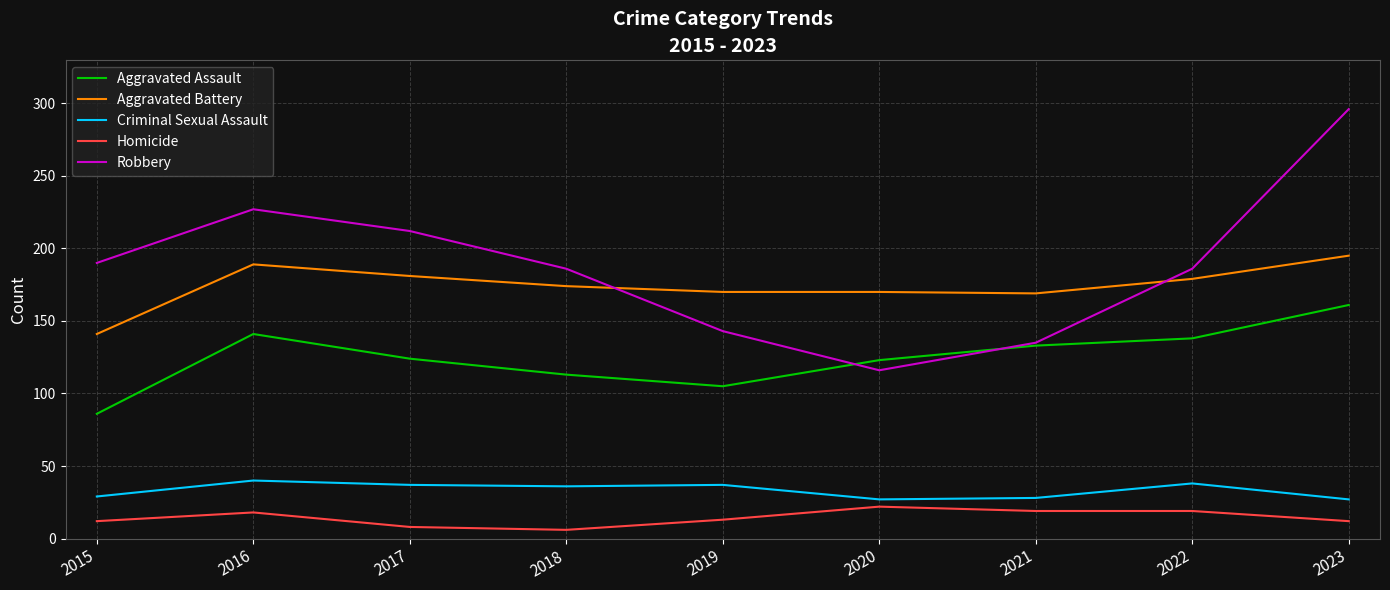

True or false: Homicide and Robbery intersect in this chart.

False